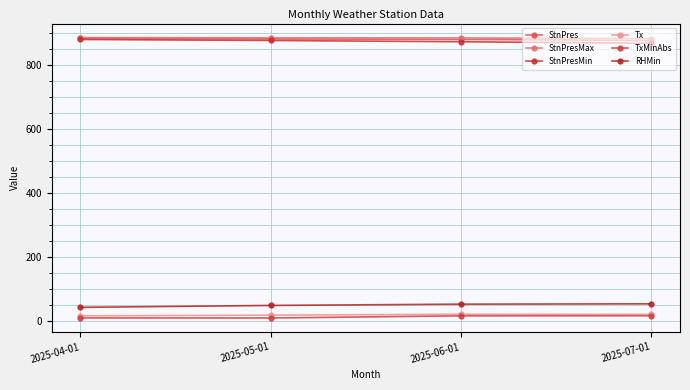

True or false: RHMin has a value of 71.7 at 2025-05-01.

False